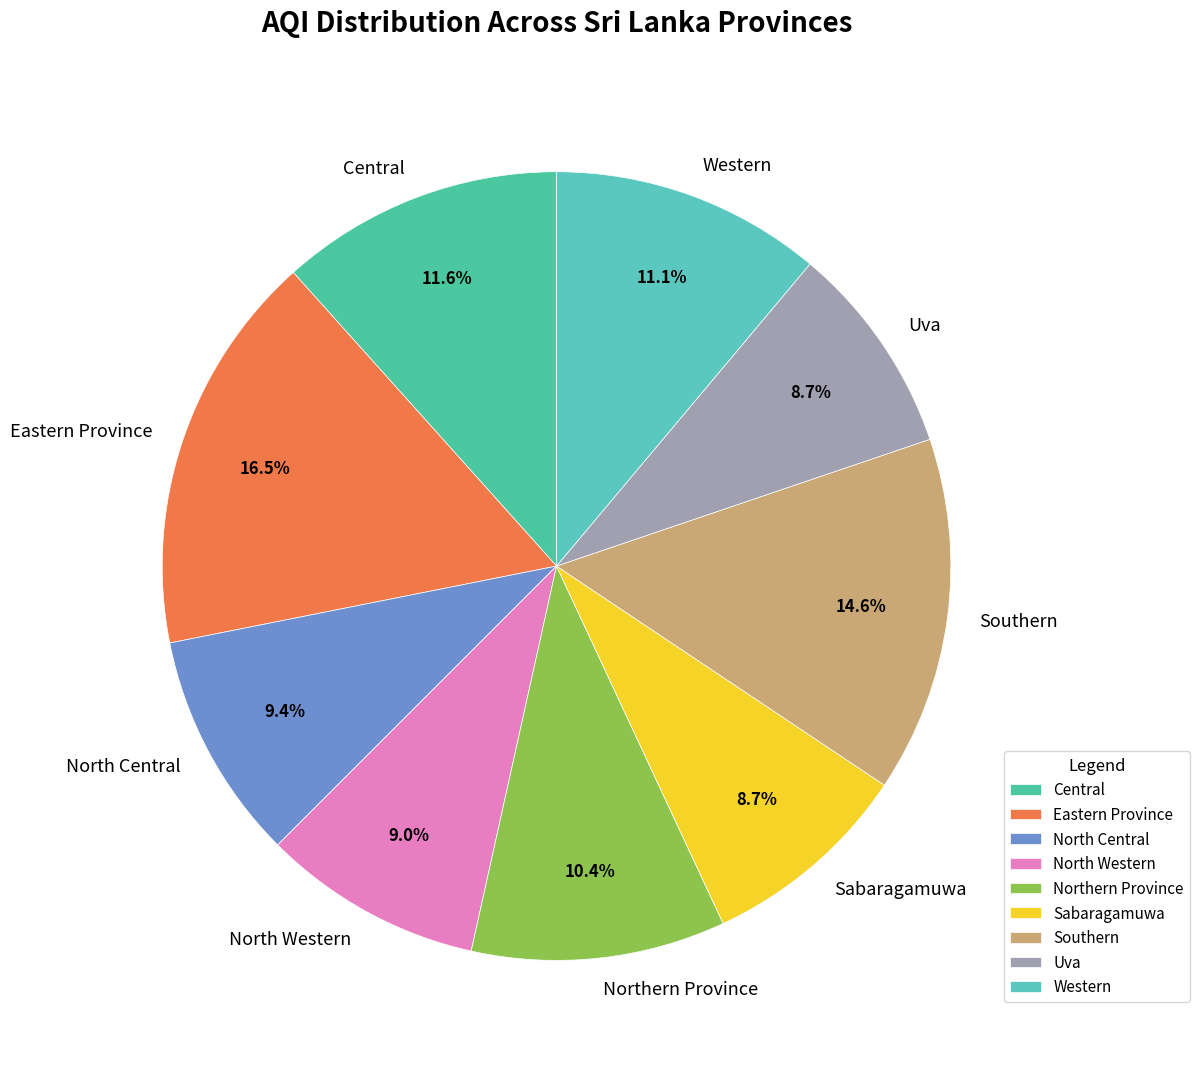

Which slice is the largest?

Eastern Province